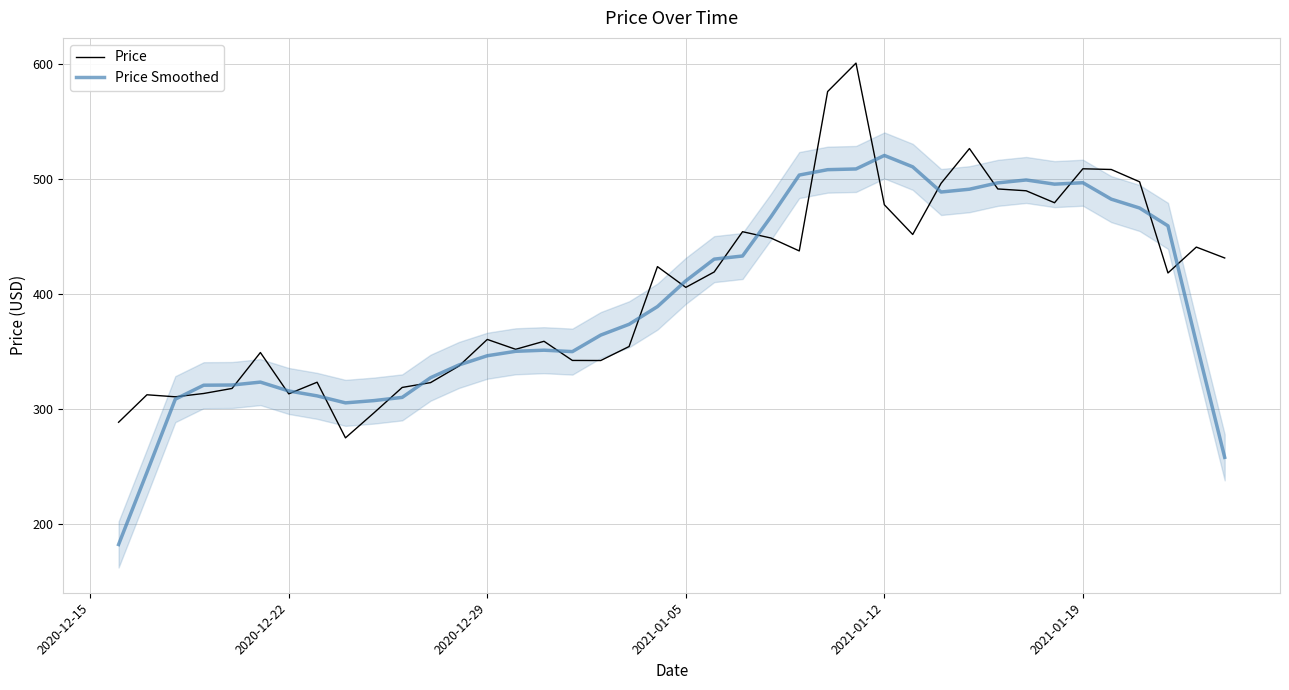

What is the maximum value shown in the chart?

600.9